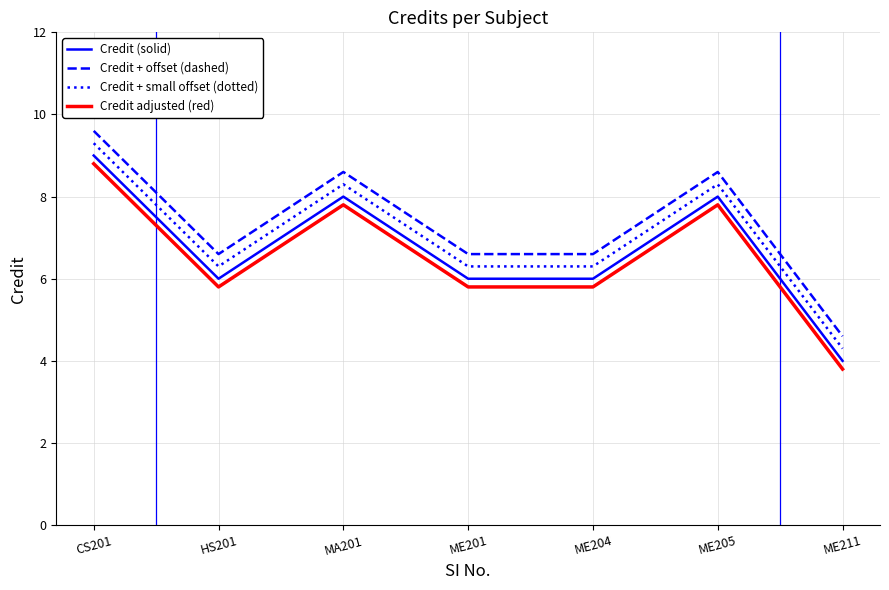

What is the difference between the highest and lowest values at ME204?

0.8